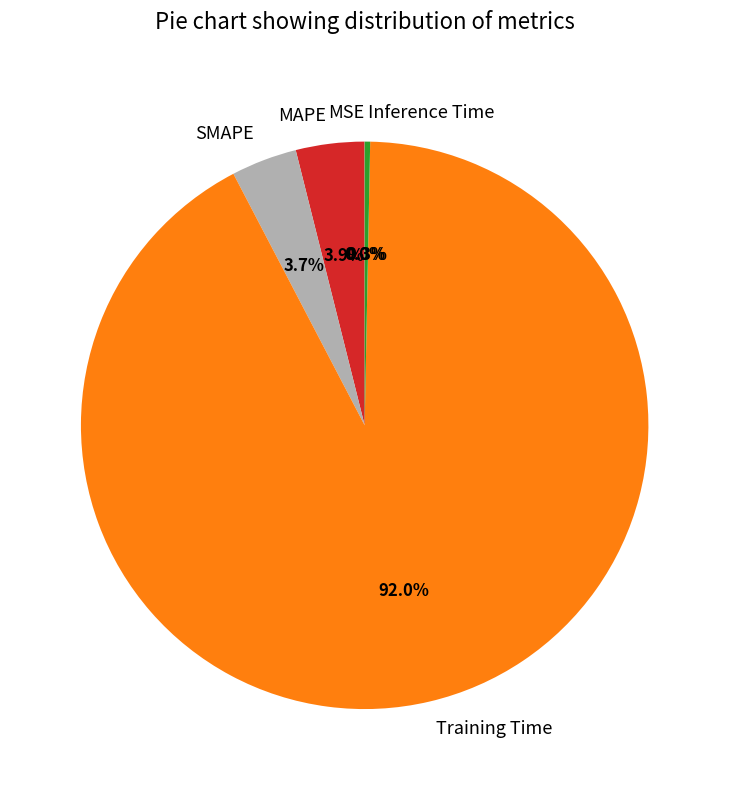

What is the largest slice in the pie chart?

Training Time